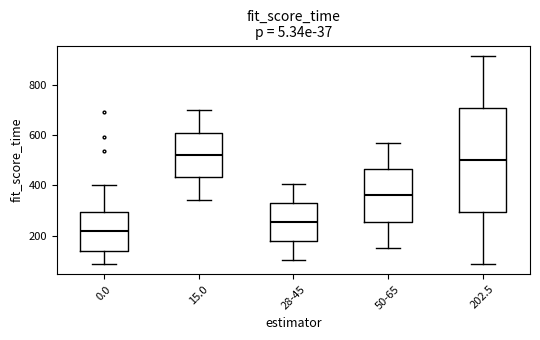

Where is the lower edge of the box for 28-45 on the y-axis? The values are not printed on the chart, so give them approximately, as read against the axis.

180